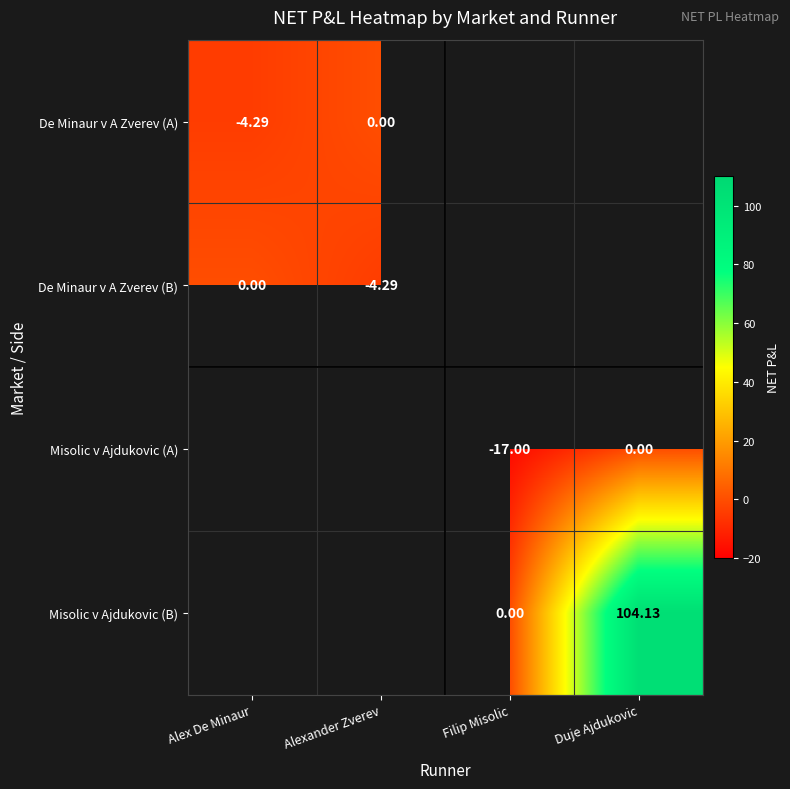

Which label corresponds to the smallest value in the chart?

Filip Misolic